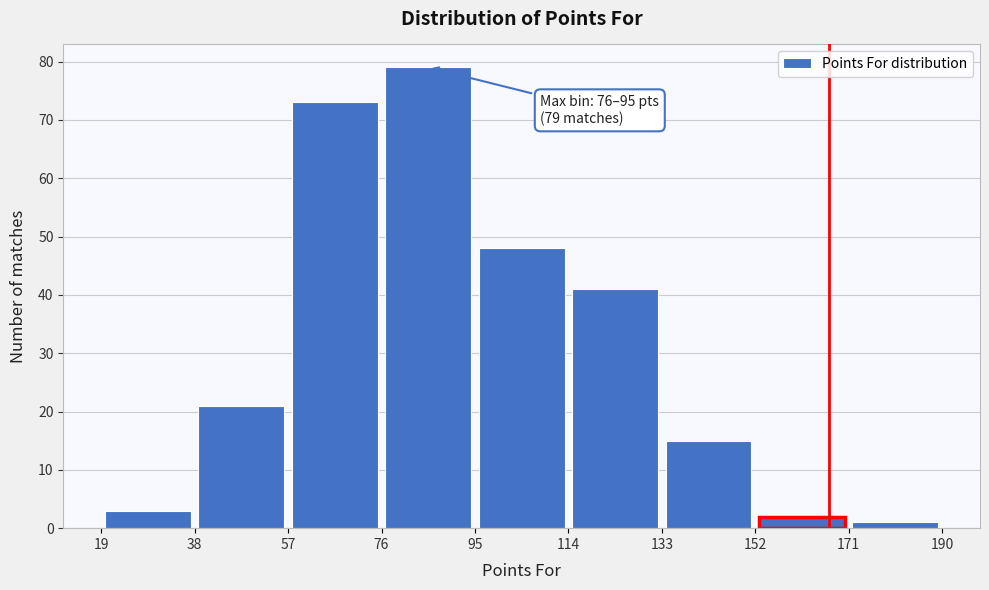

Which range on the x-axis has the tallest bar?

76 to 95